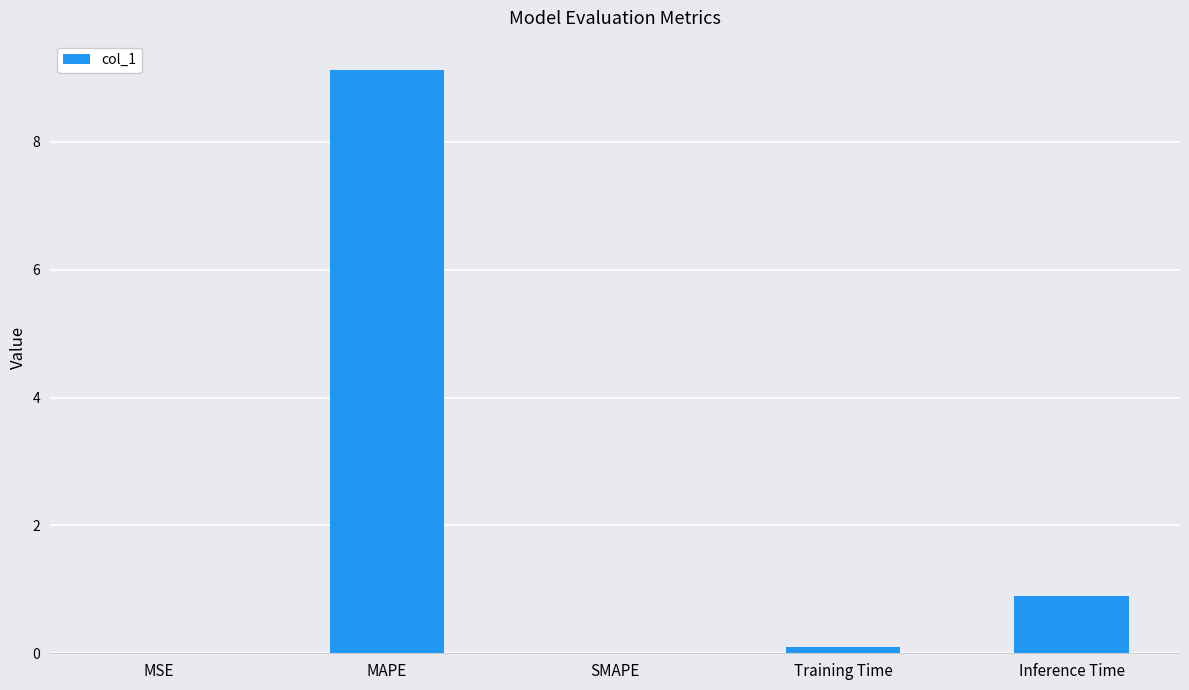

What is the sum of all values?

10.1